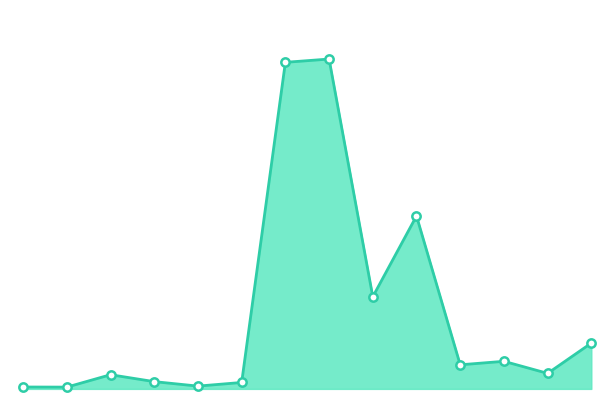

Is this an area chart (filled region under the line)?

Yes